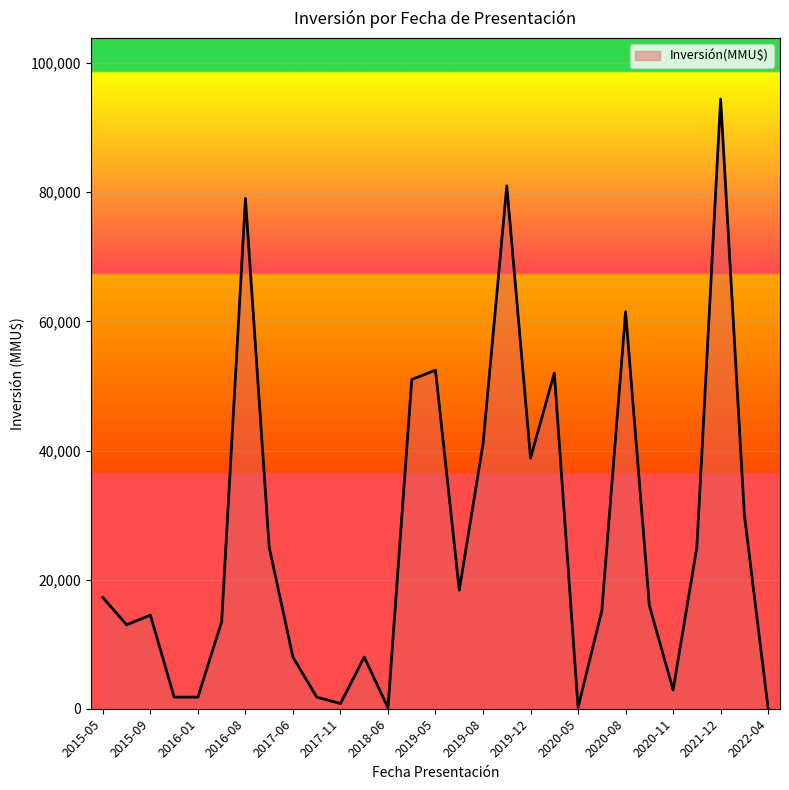

What is the difference between the maximum and minimum values?

94416